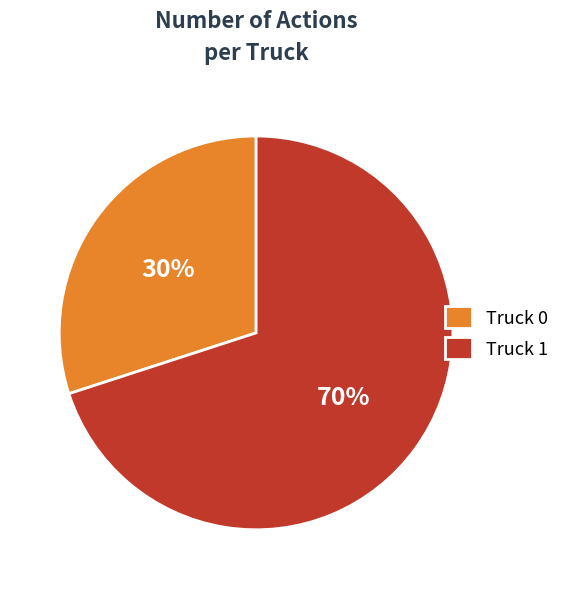

Count the number of slices in the pie.

2